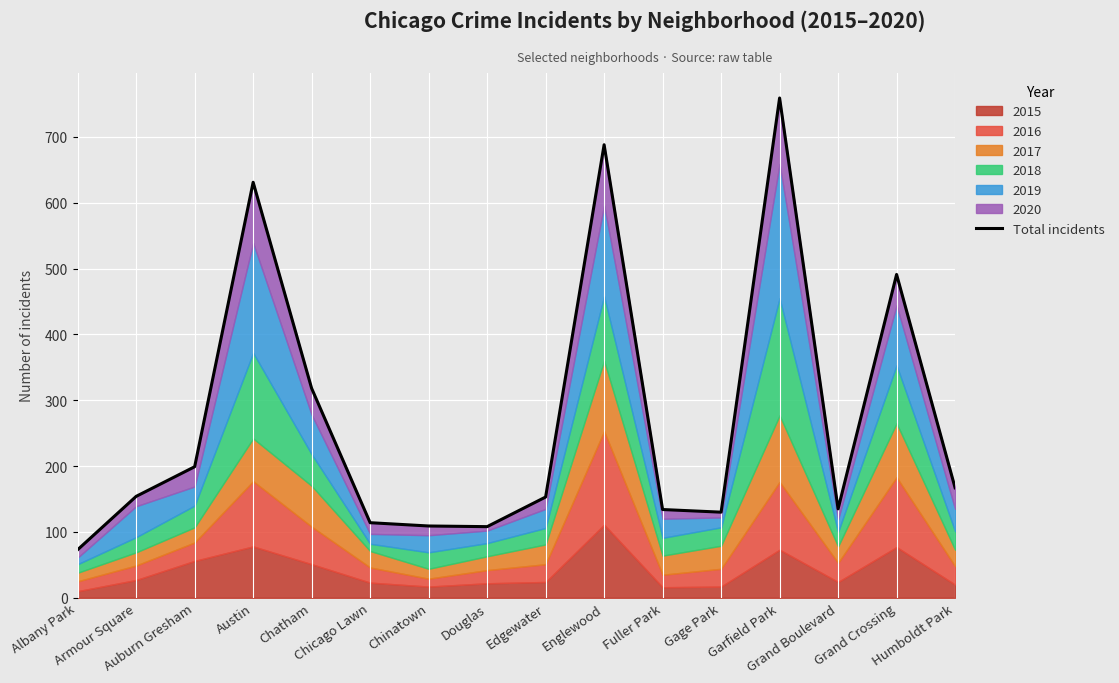

Reading left to right, list all the values displayed in this chart.

Albany Park=73	Armour Square=154	Auburn Gresham=199	Austin=631	Chatham=318	Chicago Lawn=114	Chinatown=109	Douglas=108	Edgewater=153	Englewood=688	Fuller Park=134	Gage Park=130	Garfield Park=759	Grand Boulevard=135	Grand Crossing=491	Humboldt Park=167